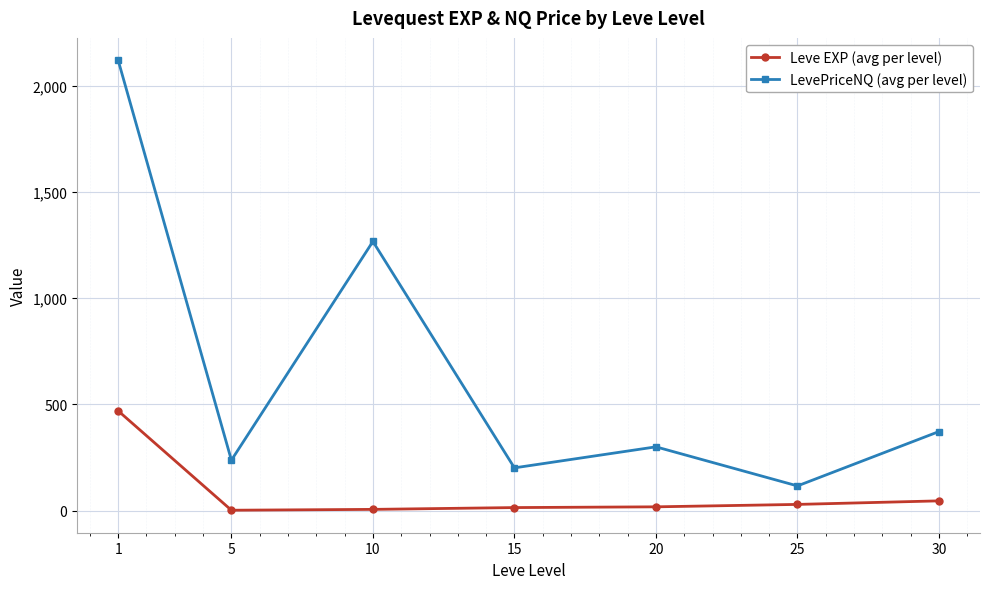

What is the highest value of the LevePriceNQ (avg per level) series?

2119.8